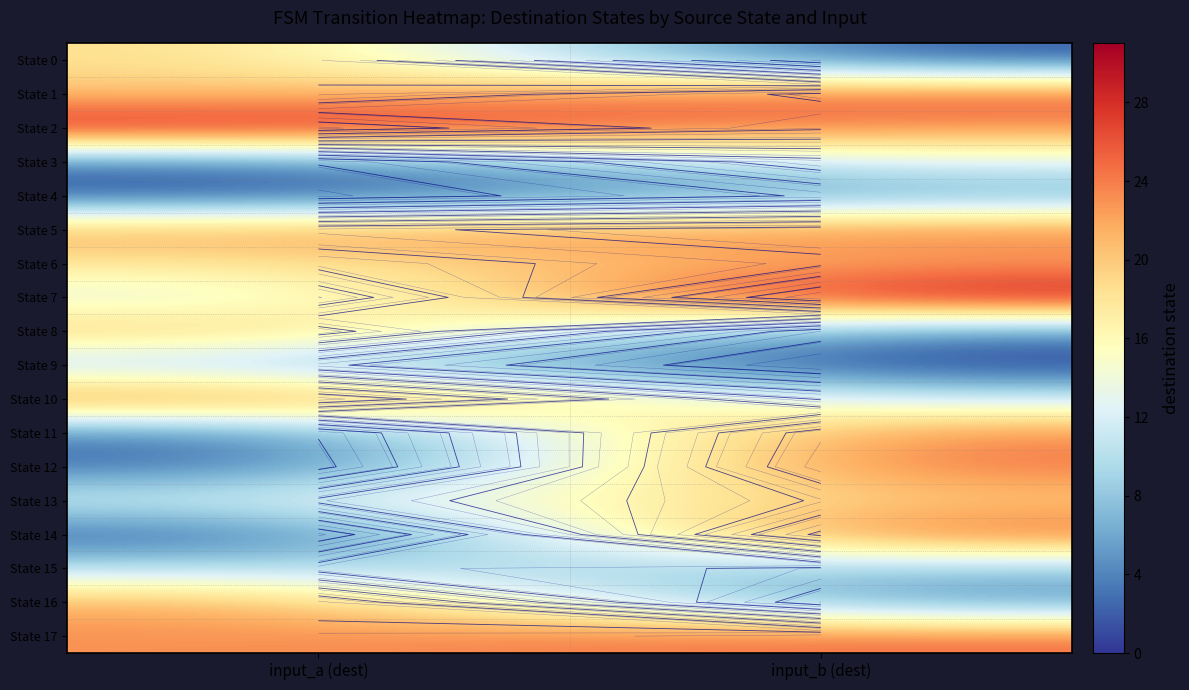

The State 1 series shows 20 at input_a (dest). True or false?

True